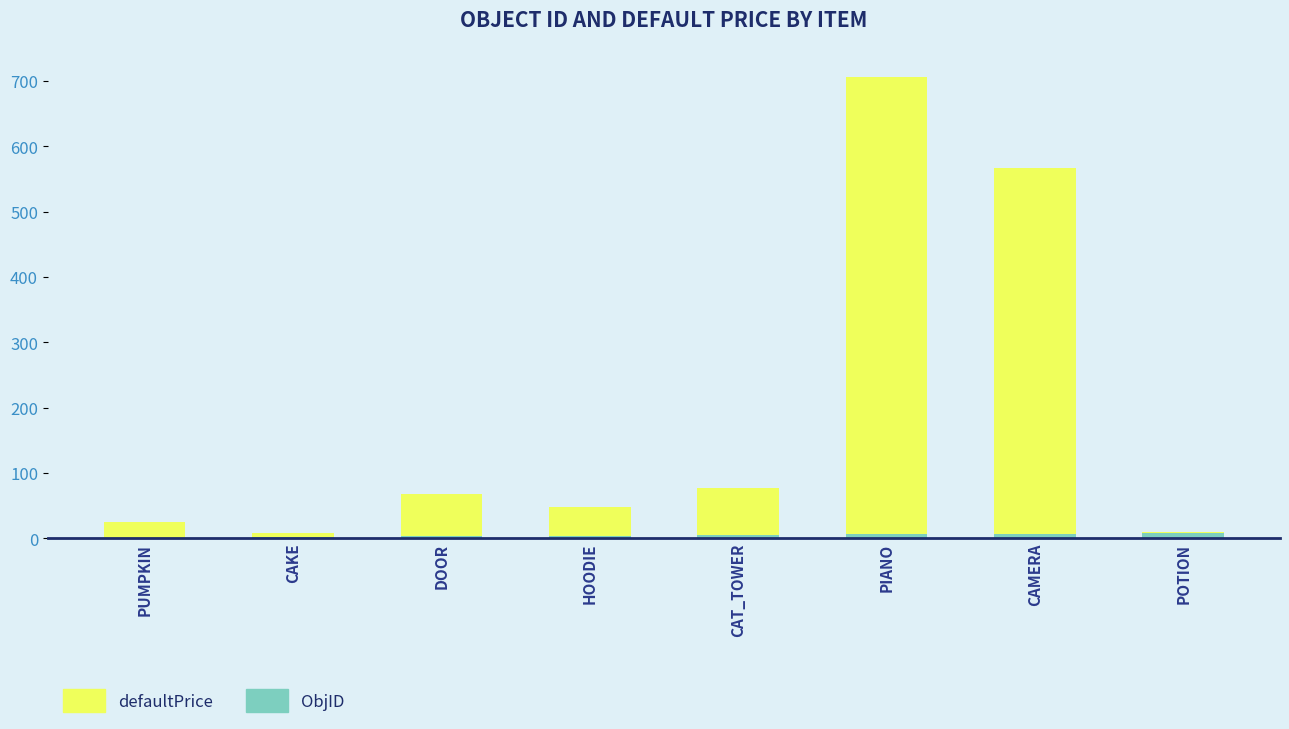

How many distinct data groups are displayed?

2